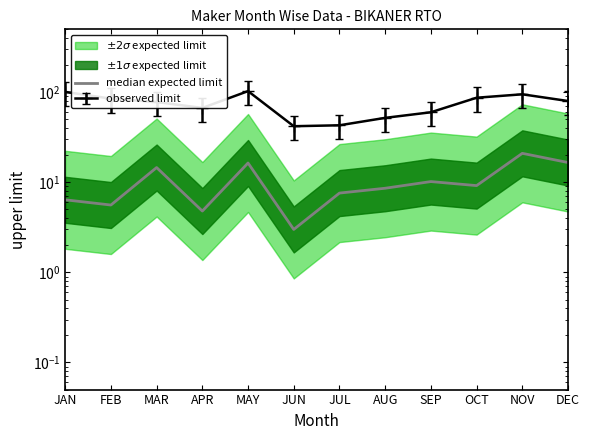

At which category does the data reach its first local peak?

MAR